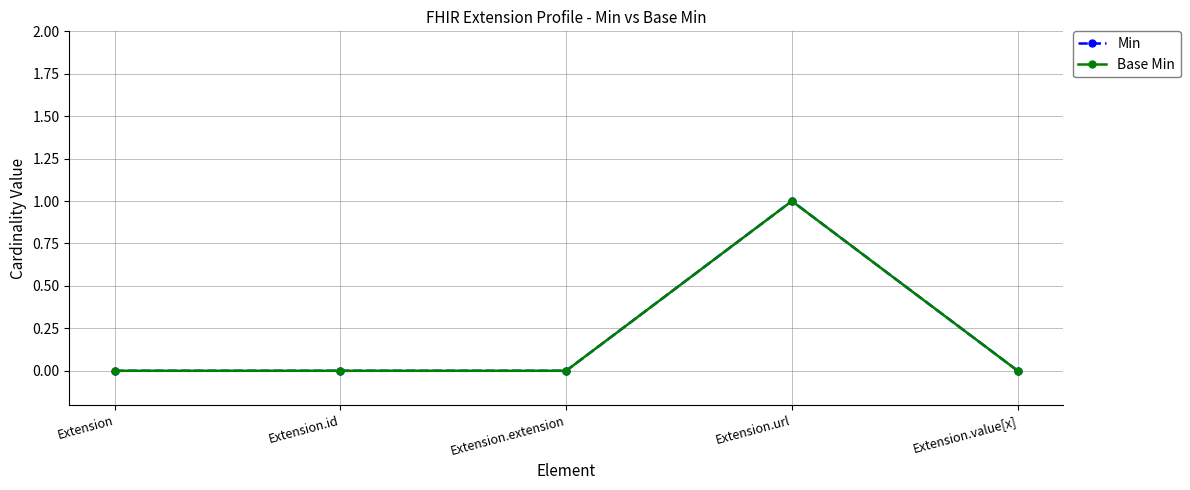

Reading right to left, transcribe all the data shown in this chart.

Min: Extension.value[x]=0	Extension.url=1	Extension.extension=0	Extension.id=0	Extension=0
Base Min: Extension.value[x]=0	Extension.url=1	Extension.extension=0	Extension.id=0	Extension=0